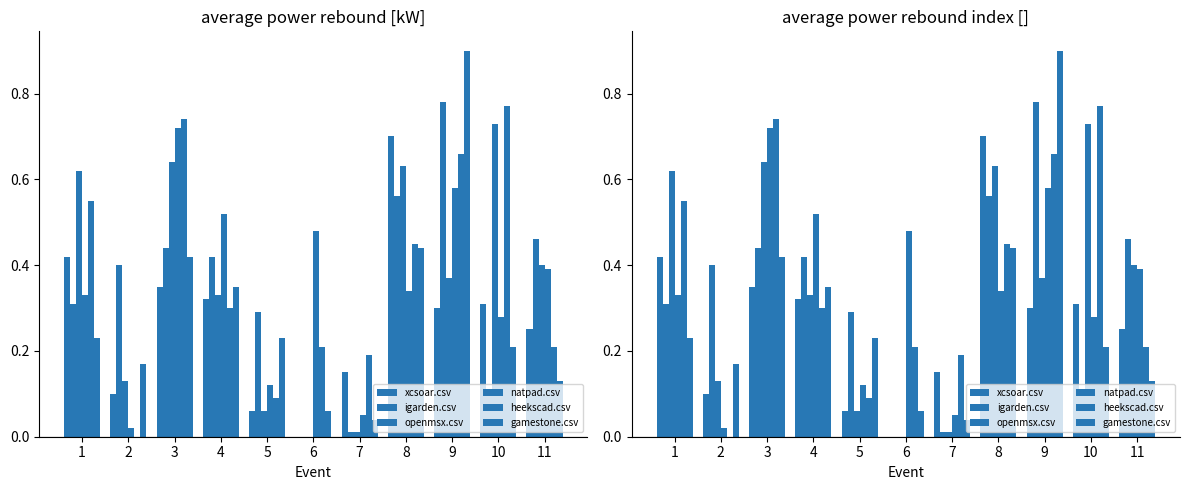

What is the difference between the highest and lowest values at 3?

0.4